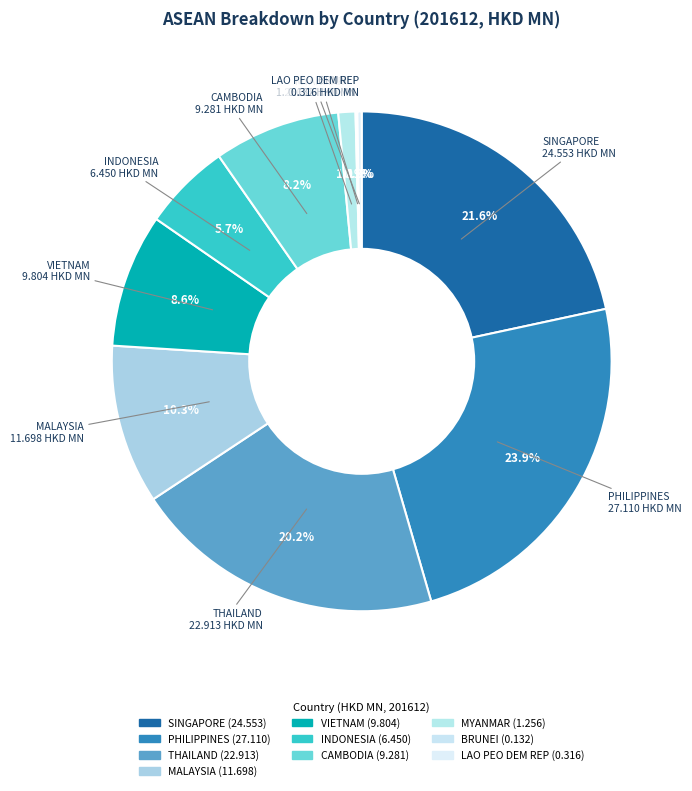

Rank the categories by value from highest to lowest.

PHILIPPINES, SINGAPORE, THAILAND, MALAYSIA, VIETNAM, CAMBODIA, INDONESIA, MYANMAR, LAO PEO DEM REP, BRUNEI